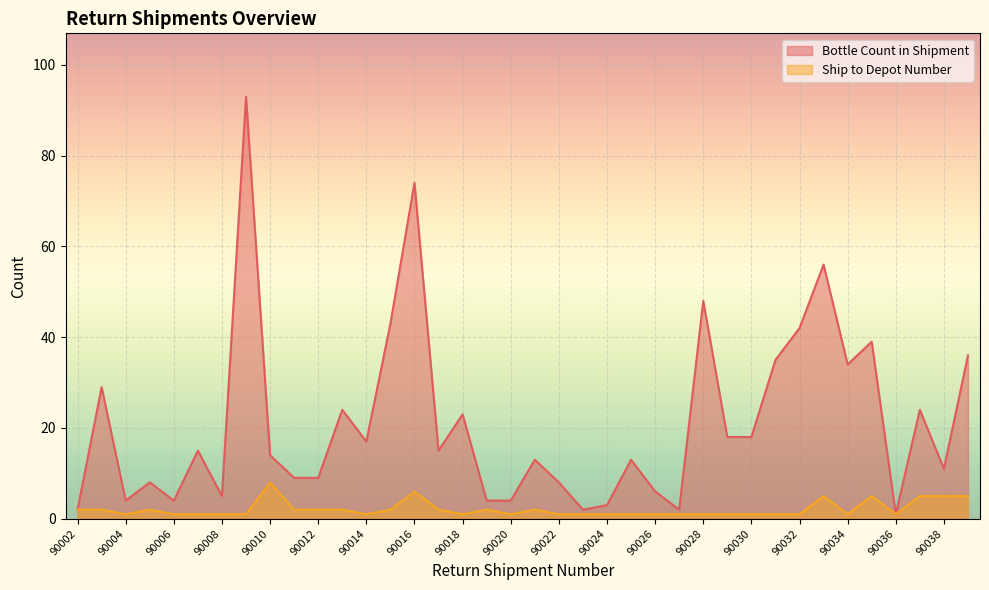

True or false: Ship to Depot Number and Bottle Count in Shipment intersect in this chart.

False